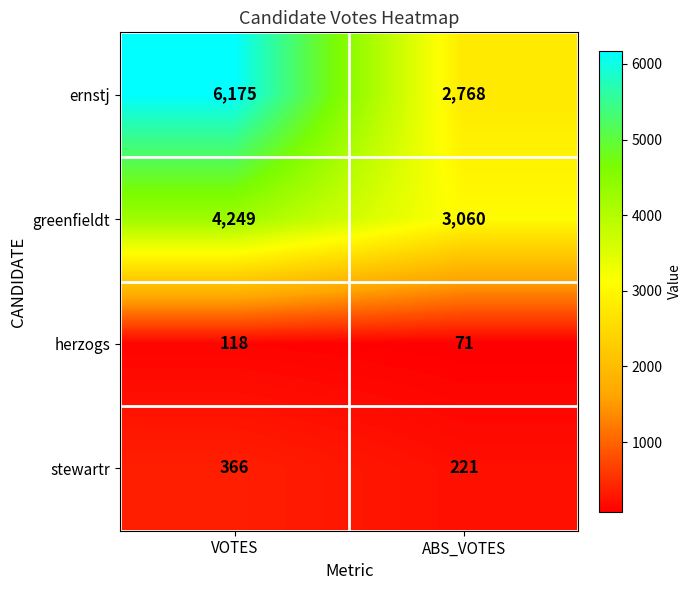

Reading left to right, what are all the values shown in this chart?

ernstj: VOTES=6175	ABS_VOTES=2768
greenfieldt: VOTES=4249	ABS_VOTES=3060
herzogs: VOTES=118	ABS_VOTES=71
stewartr: VOTES=366	ABS_VOTES=221